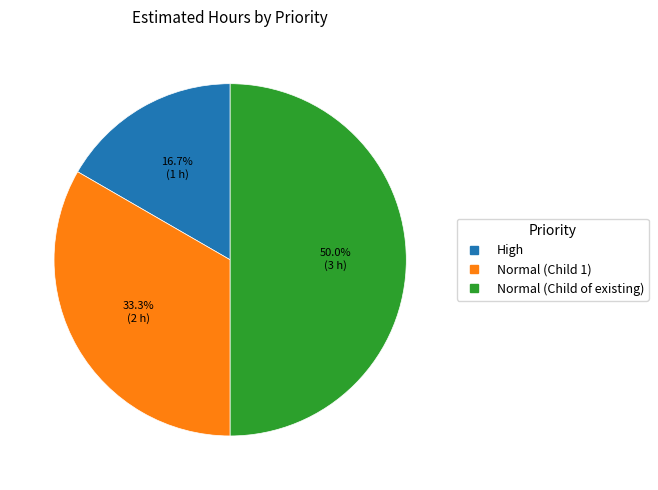

Rank the categories by value from lowest to highest.

High, Normal, Normal (Child of existing)